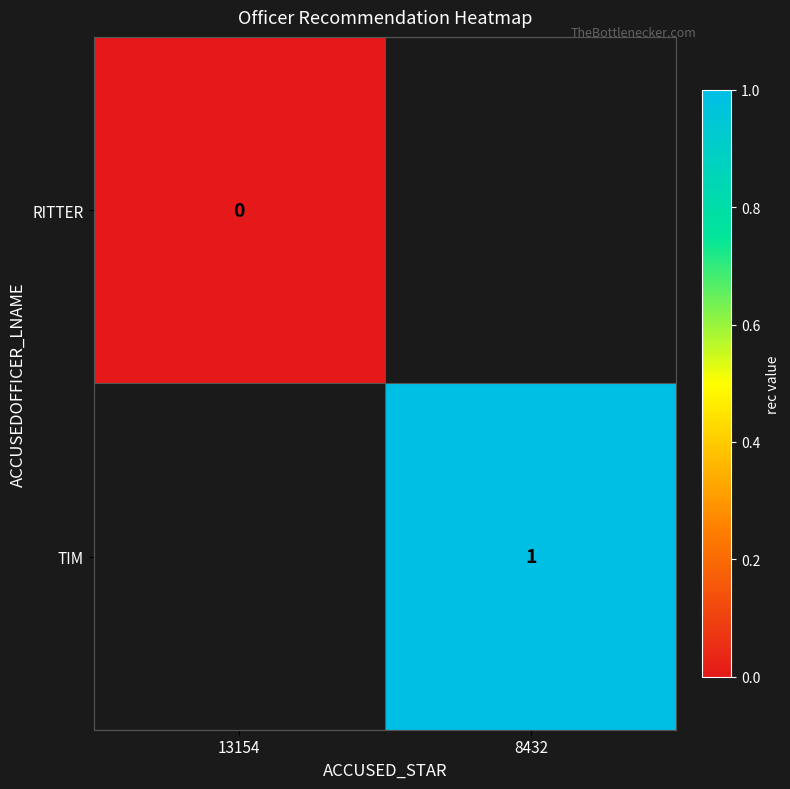

The value of TIM at 8432 is 1. True or false?

True